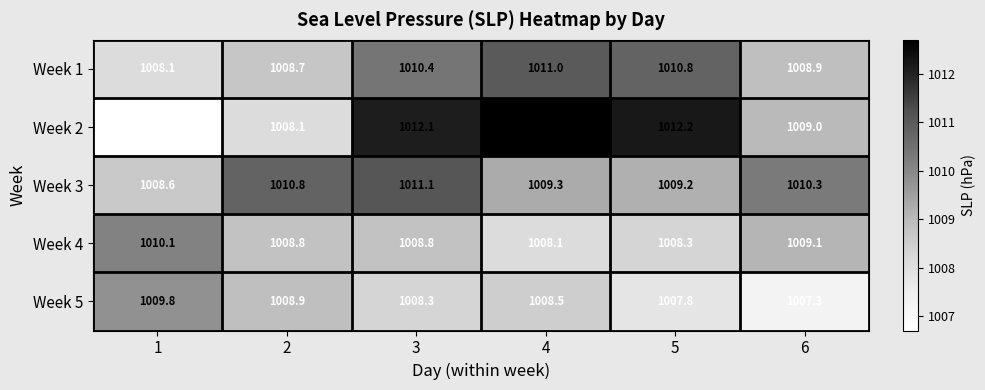

Which series has the largest range (max minus min)?

Week 2